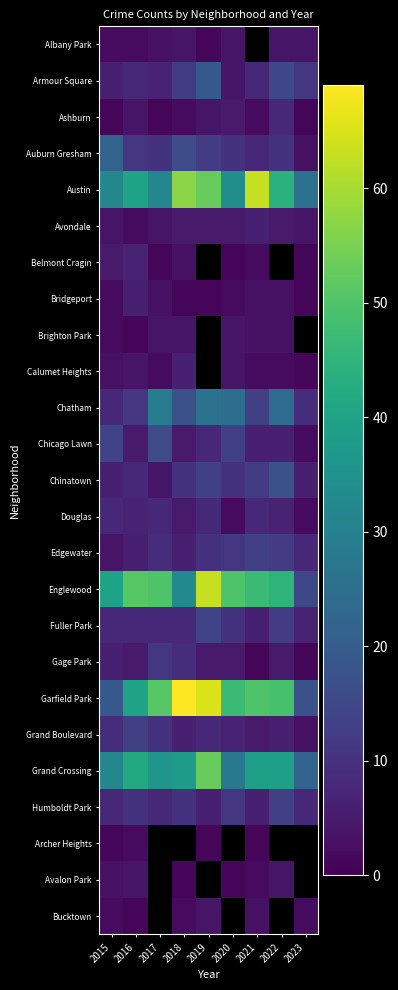

At which label does Ashburn first exceed 2?

2016